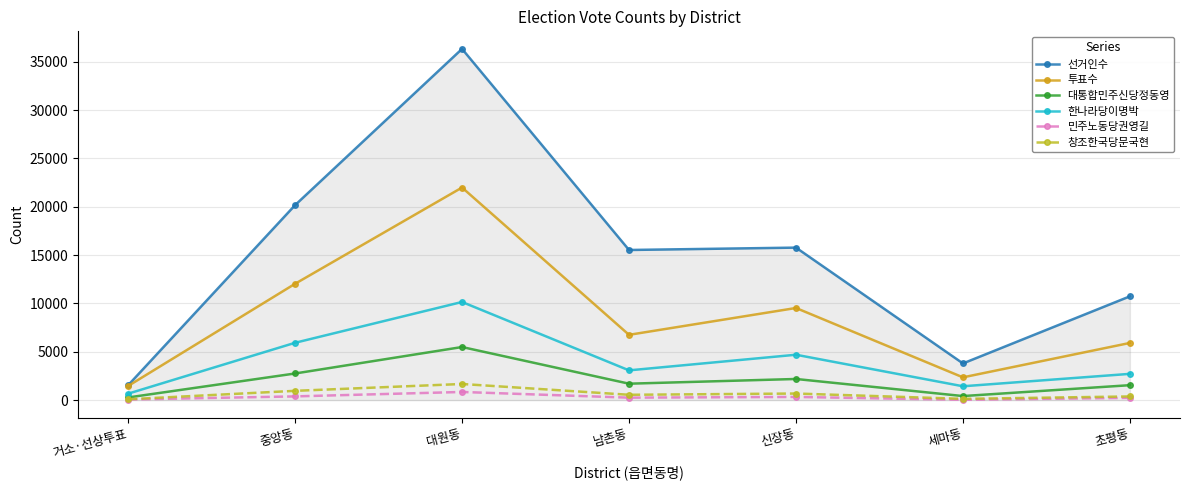

Which series changed the most between 대원동 and 신장동?

선거인수